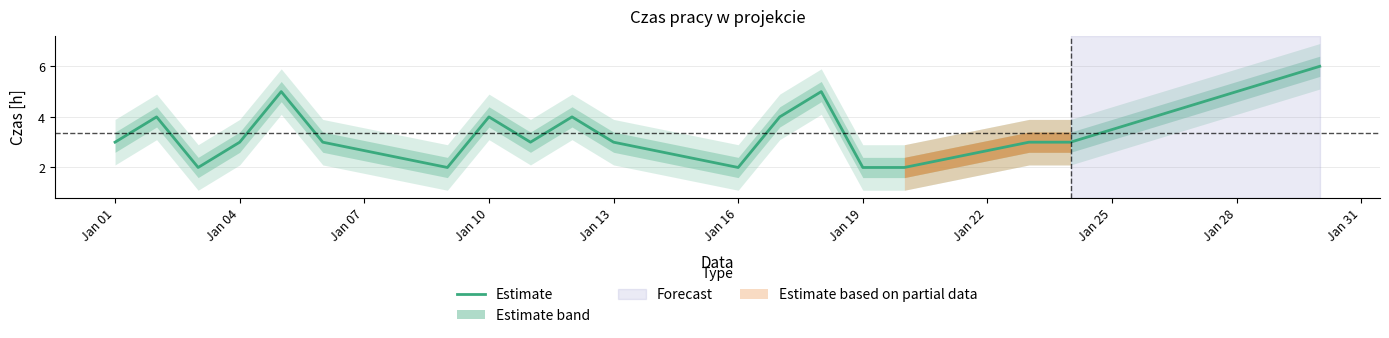

The Estimate series shows 1 at Jan 01. True or false?

False